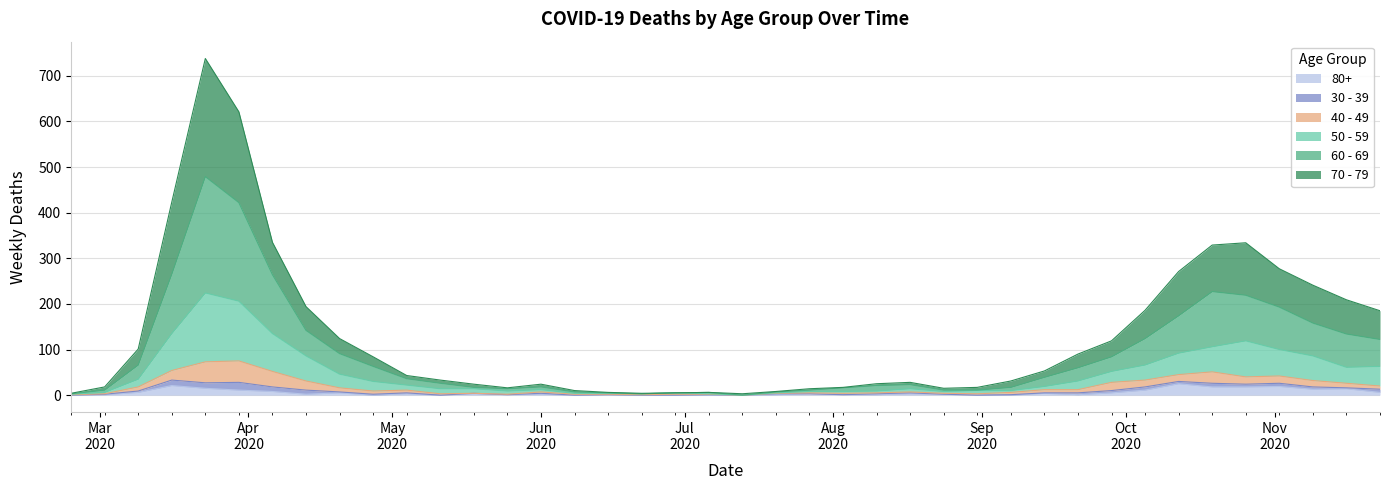

Does the chart have visible grid lines?

Yes